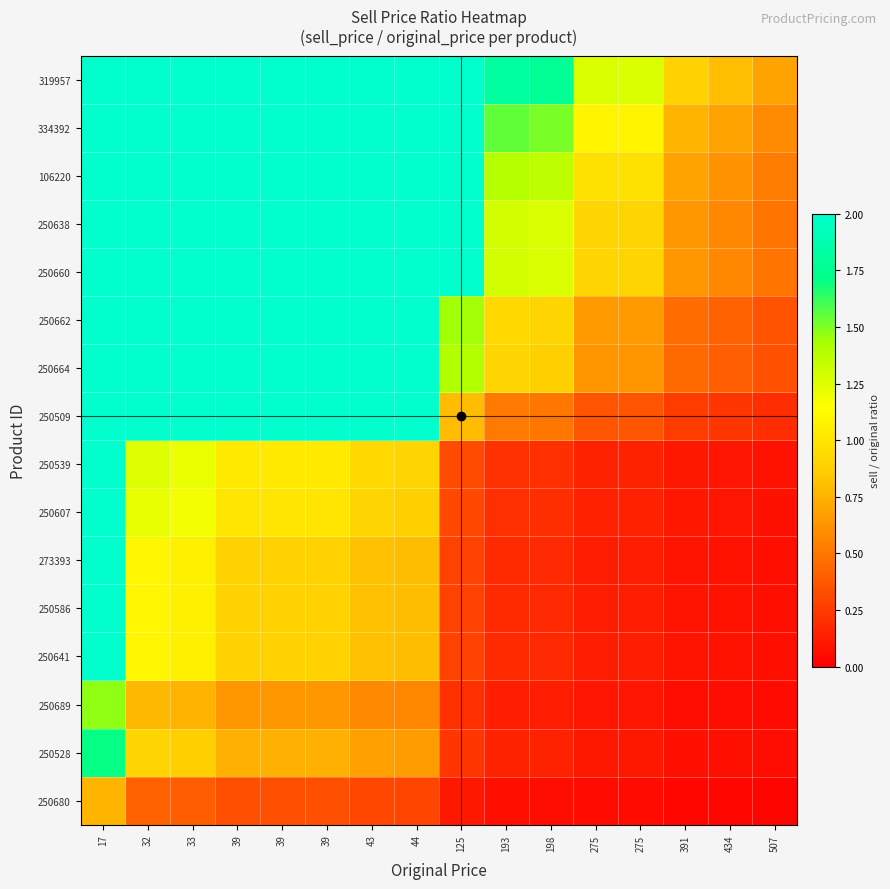

Reading right to left, what are all the values shown in this chart?

250680: 507=0.0	434=0.0	391=0.0	275=0.0	275=0.0	198=0.1	193=0.1	125=0.1	44=0.3	43=0.3	39=0.3	39=0.3	39=0.3	33=0.4	32=0.4	17=0.8
250528: 507=0.1	434=0.1	391=0.1	275=0.1	275=0.1	198=0.1	193=0.2	125=0.2	44=0.7	43=0.7	39=0.7	39=0.7	39=0.7	33=0.9	32=0.9	17=1.7
250689: 507=0.0	434=0.1	391=0.1	275=0.1	275=0.1	198=0.1	193=0.1	125=0.2	44=0.6	43=0.6	39=0.6	39=0.6	39=0.6	33=0.8	32=0.8	17=1.5
250641: 507=0.1	434=0.1	391=0.1	275=0.1	275=0.1	198=0.2	193=0.2	125=0.3	44=0.8	43=0.8	39=0.9	39=0.9	39=0.9	33=1.1	32=1.1	17=2.1
250586: 507=0.1	434=0.1	391=0.1	275=0.1	275=0.1	198=0.2	193=0.2	125=0.3	44=0.8	43=0.8	39=0.9	39=0.9	39=0.9	33=1.1	32=1.1	17=2.1
273393: 507=0.1	434=0.1	391=0.1	275=0.1	275=0.1	198=0.2	193=0.2	125=0.3	44=0.8	43=0.8	39=0.9	39=0.9	39=0.9	33=1.1	32=1.1	17=2.1
250607: 507=0.1	434=0.1	391=0.1	275=0.1	275=0.1	198=0.2	193=0.2	125=0.3	44=0.9	43=0.9	39=1.0	39=1.0	39=1.0	33=1.2	32=1.2	17=2.3
250539: 507=0.1	434=0.1	391=0.1	275=0.1	275=0.1	198=0.2	193=0.2	125=0.3	44=0.9	43=0.9	39=1.0	39=1.0	39=1.0	33=1.2	32=1.2	17=2.4
250509: 507=0.2	434=0.2	391=0.3	275=0.4	275=0.4	198=0.5	193=0.5	125=0.8	44=2.2	43=2.3	39=2.5	39=2.5	39=2.5	33=3.0	32=3.1	17=5.8
250664: 507=0.3	434=0.4	391=0.4	275=0.6	275=0.6	198=0.9	193=0.9	125=1.4	44=4.0	43=4.1	39=4.5	39=4.5	39=4.5	33=5.3	32=5.5	17=10.3
250662: 507=0.4	434=0.4	391=0.5	275=0.7	275=0.7	198=0.9	193=0.9	125=1.4	44=4.1	43=4.2	39=4.6	39=4.6	39=4.6	33=5.5	32=5.6	17=10.6
250660: 507=0.5	434=0.6	391=0.6	275=0.9	275=0.9	198=1.3	193=1.3	125=2.0	44=5.7	43=5.8	39=6.4	39=6.4	39=6.4	33=7.6	32=7.8	17=14.7
250638: 507=0.5	434=0.6	391=0.6	275=0.9	275=0.9	198=1.3	193=1.3	125=2.0	44=5.7	43=5.8	39=6.4	39=6.4	39=6.4	33=7.6	32=7.8	17=14.7
106220: 507=0.5	434=0.6	391=0.7	275=1.0	275=1.0	198=1.4	193=1.4	125=2.2	44=6.1	43=6.3	39=6.9	39=6.9	39=6.9	33=8.2	32=8.4	17=15.8
334392: 507=0.6	434=0.7	391=0.8	275=1.1	275=1.1	198=1.5	193=1.5	125=2.4	44=6.8	43=7.0	39=7.7	39=7.7	39=7.7	33=9.1	32=9.3	17=17.6
319957: 507=0.7	434=0.8	391=0.9	275=1.3	275=1.3	198=1.8	193=1.8	125=2.8	44=7.9	43=8.1	39=8.9	39=8.9	39=8.9	33=10.6	32=10.9	17=20.5